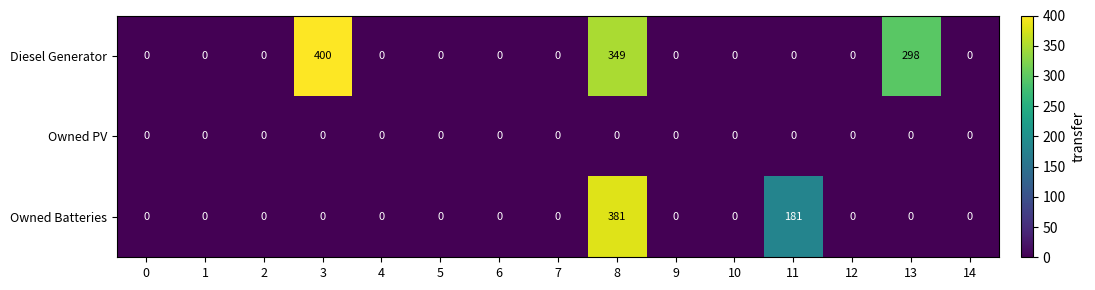

List the series in order of their overall mean, lowest first.

Owned PV, Owned Batteries, Diesel Generator